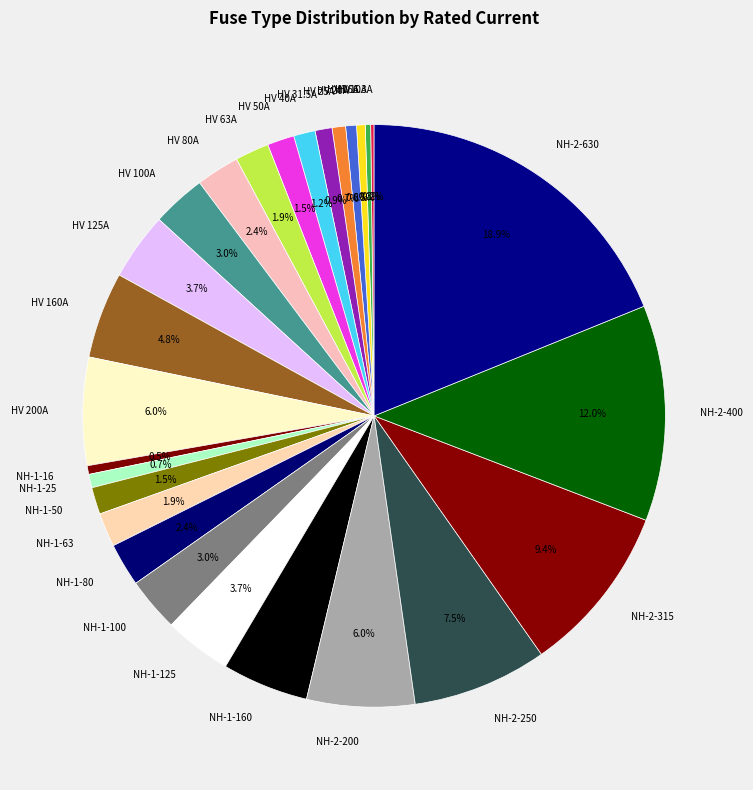

Approximately how many times larger is the value at HV 10A compared to HV 31.5A?

0.3